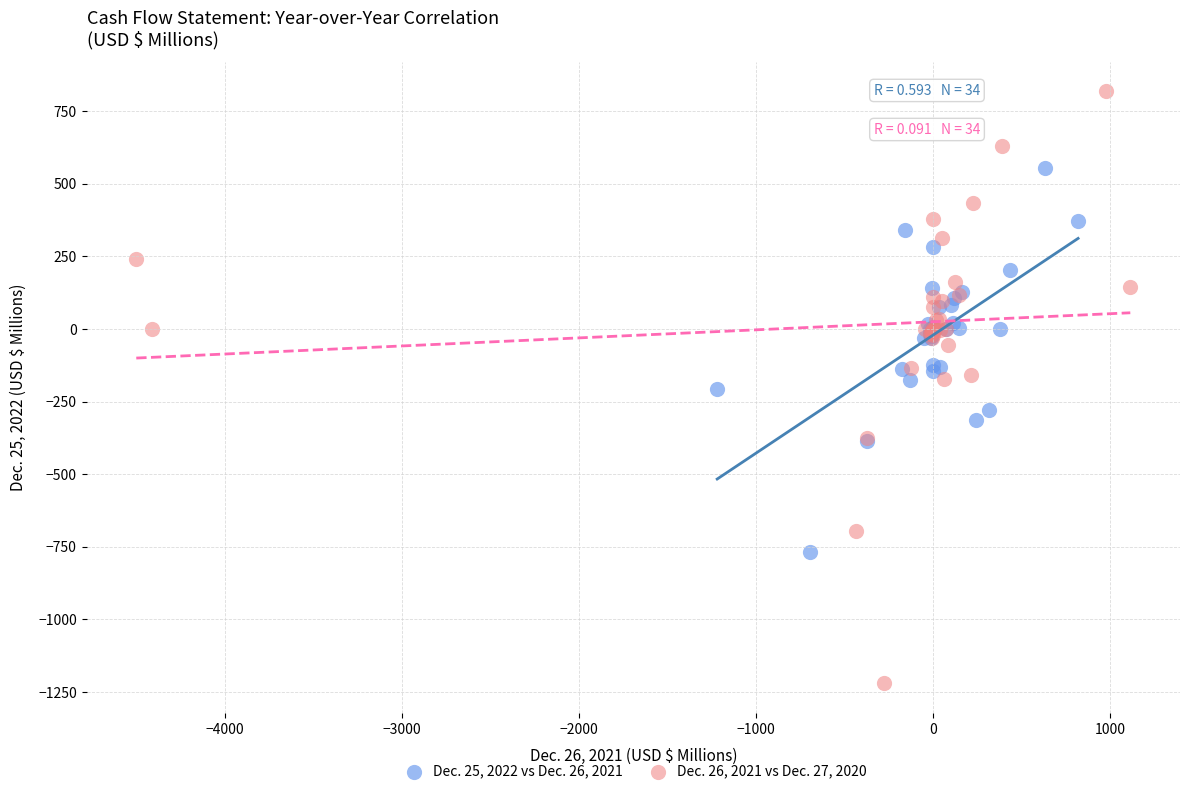

Which series contains the highest Y value?

Dec. 26, 2021 vs Dec. 27, 2020